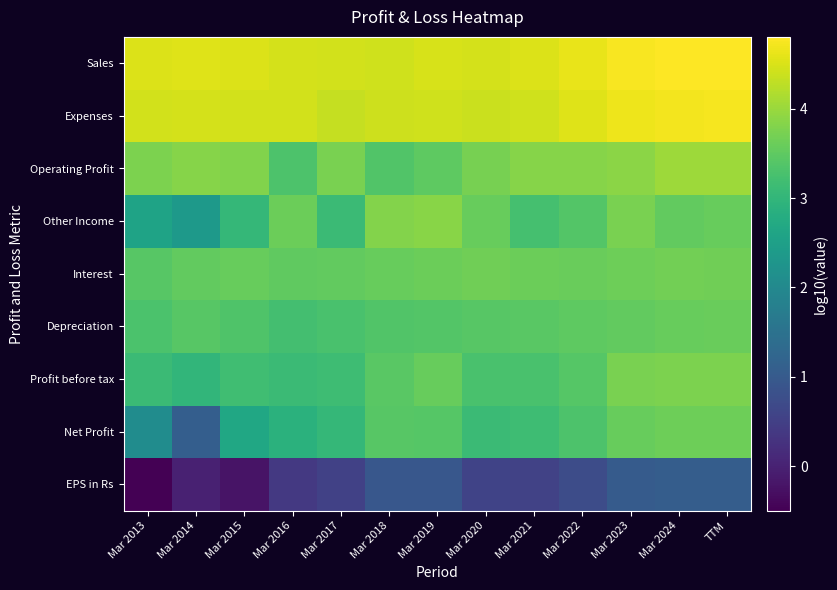

Rank the series by their maximum value, from lowest to highest.

EPS in Rs, Depreciation, Net Profit, Interest, Profit before tax, Other Income, Operating Profit, Expenses, Sales